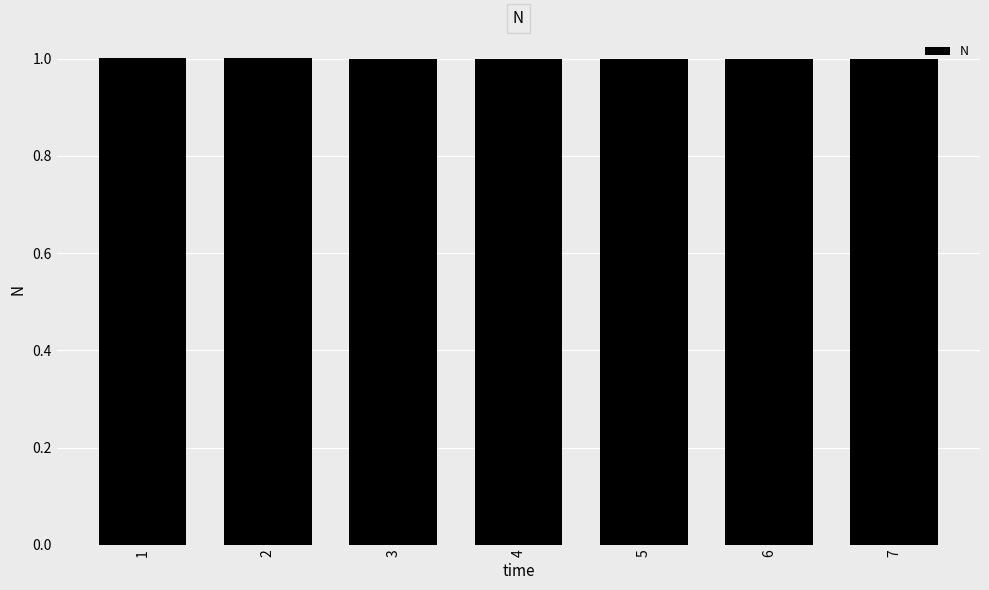

What is the minimum value shown in the chart?

1.0